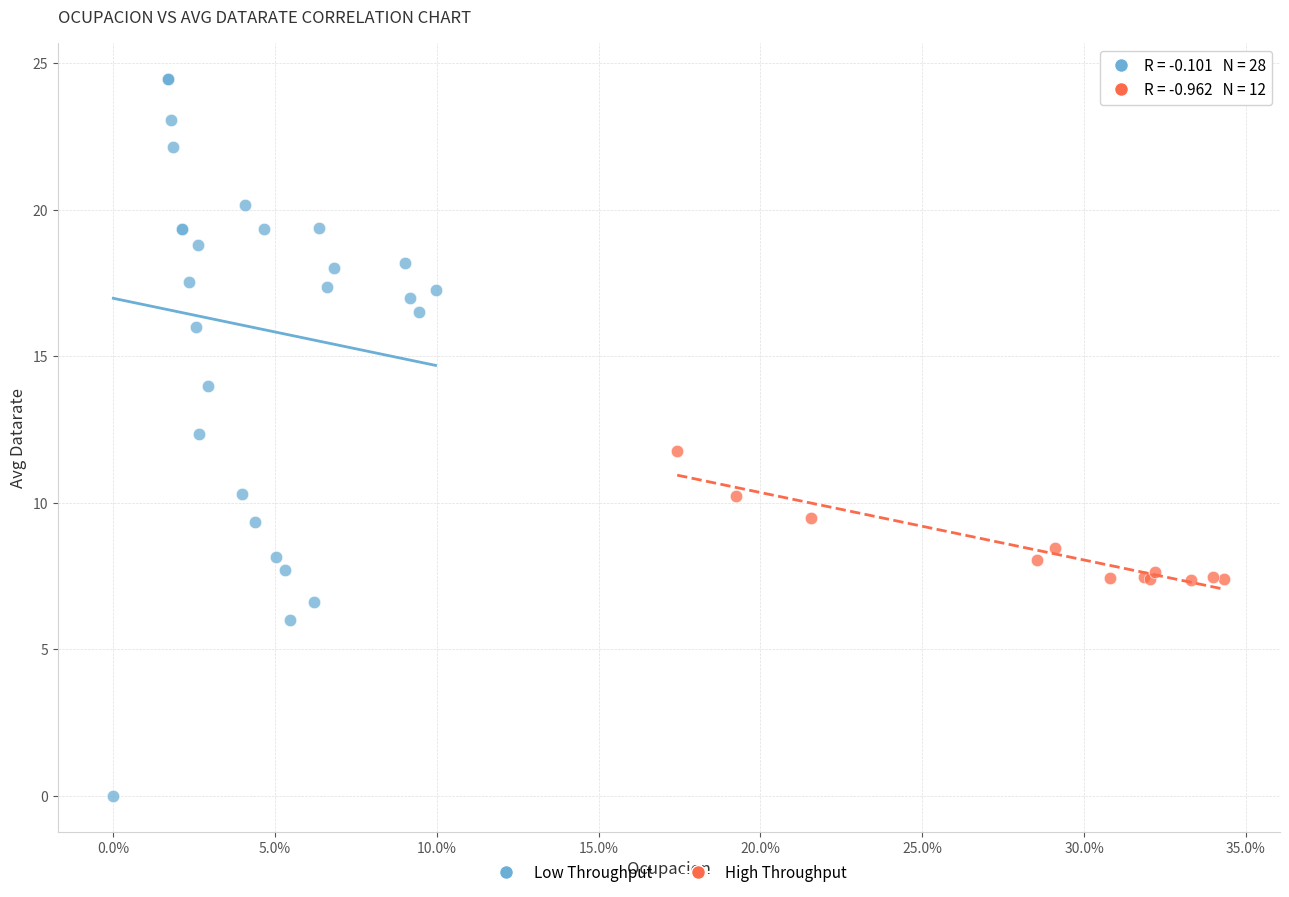

What are all the series names shown in the legend?

Low Throughput, High Throughput